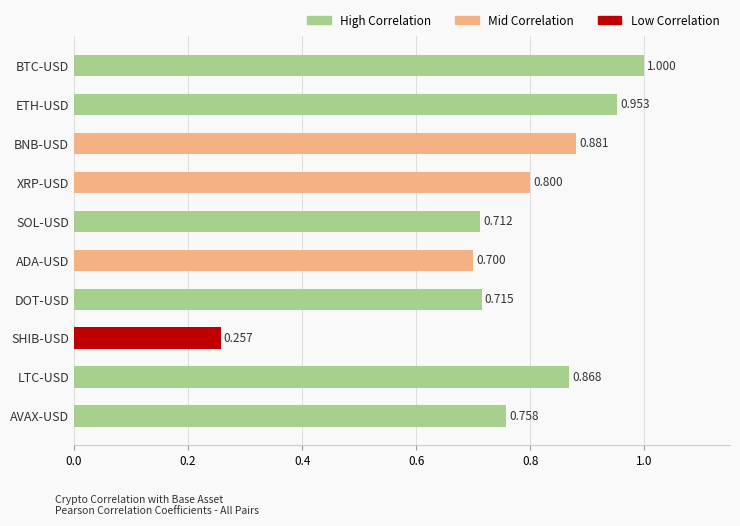

What is the label of the 5th bar from the top?

SOL-USD